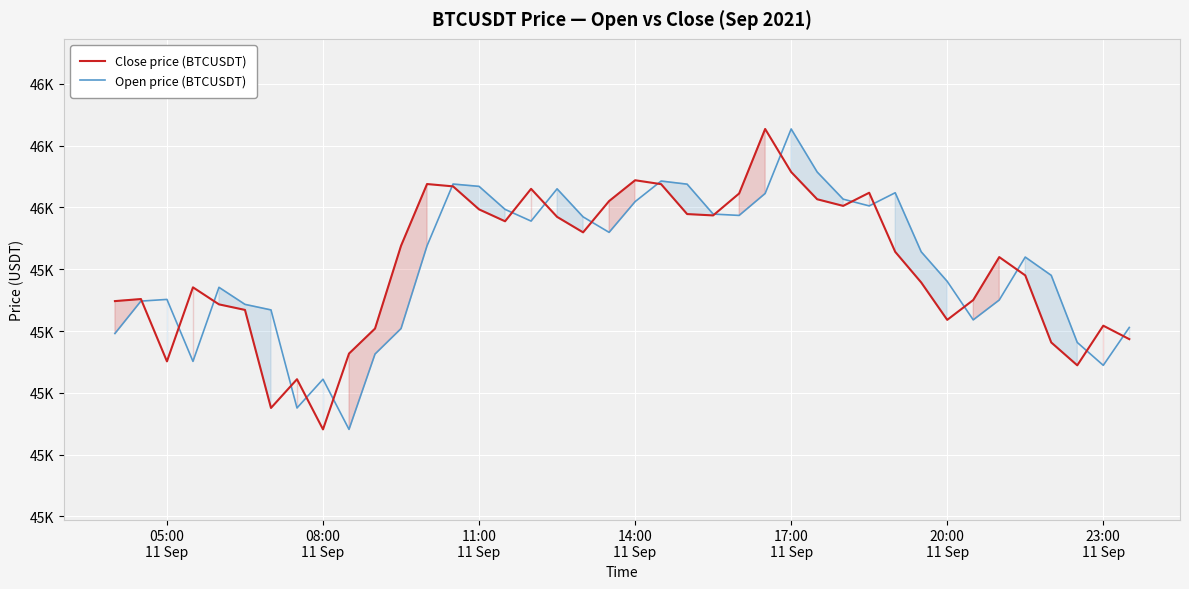

Is it true that Open price (BTCUSDT) equals 76282.5 at 18?

False